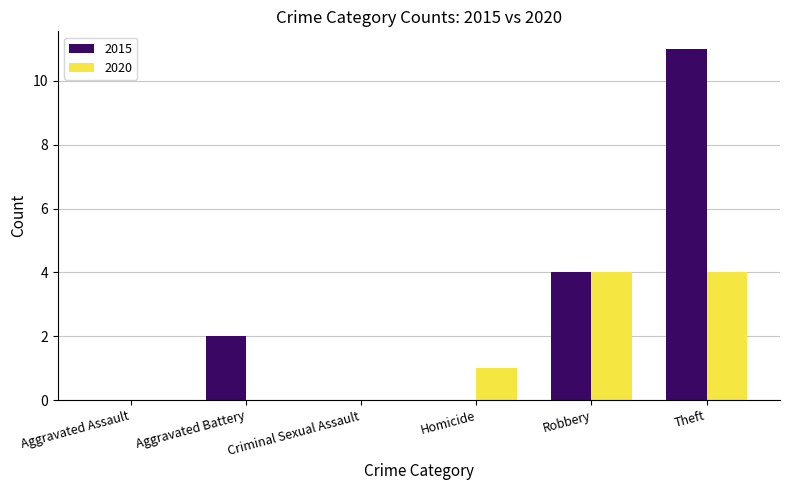

How many 2015 values are between 0 and 4?

5